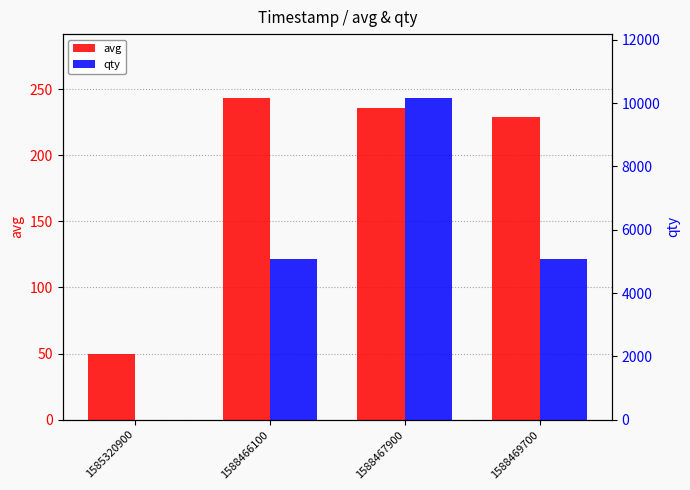

What is the difference between the second highest and second lowest values in the qty series?

1